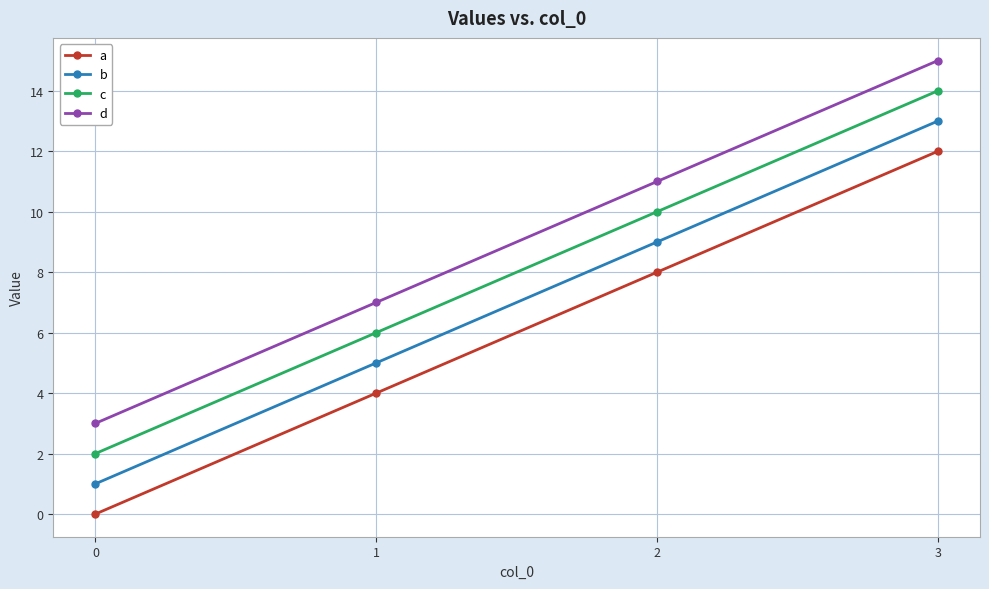

Reading left to right, list all the values displayed in this chart.

a: 0=0	1=4	2=8	3=12
b: 0=1	1=5	2=9	3=13
c: 0=2	1=6	2=10	3=14
d: 0=3	1=7	2=11	3=15